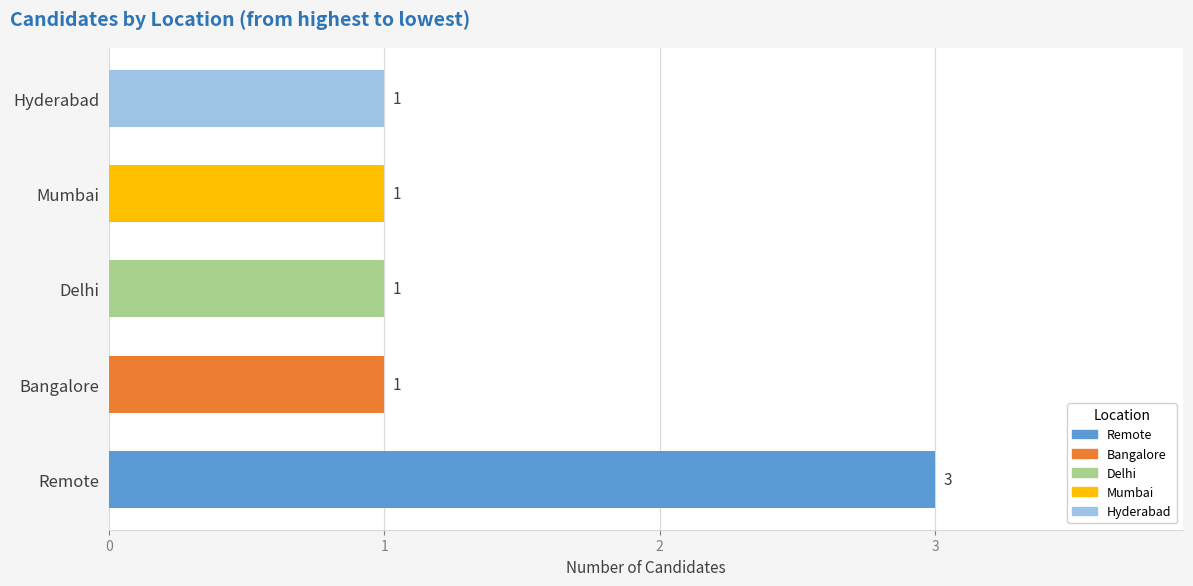

What is the approximate value at Mumbai?

1